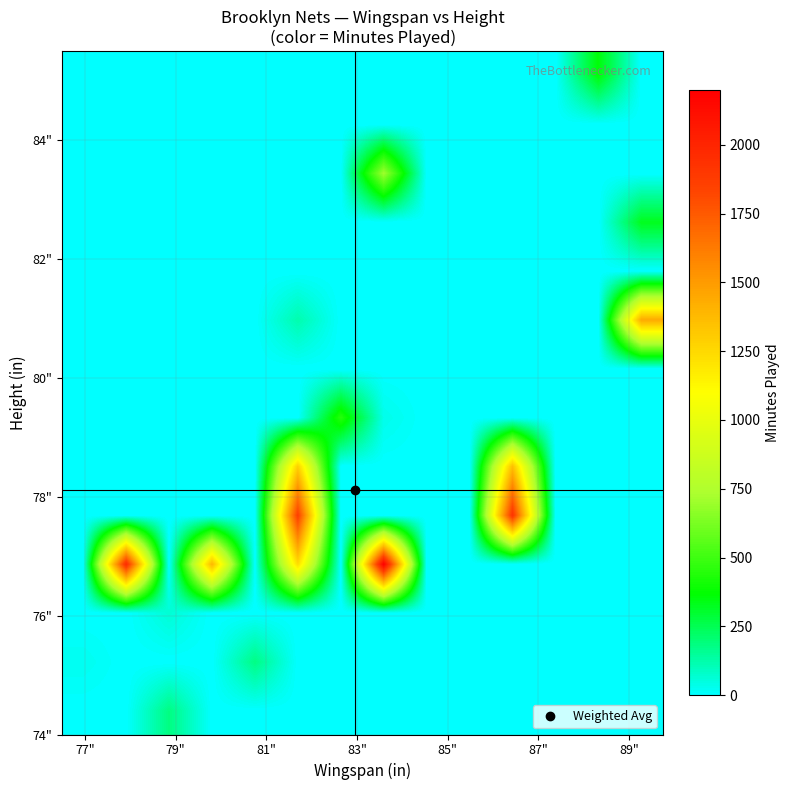

Count the number of categories in the chart.

14